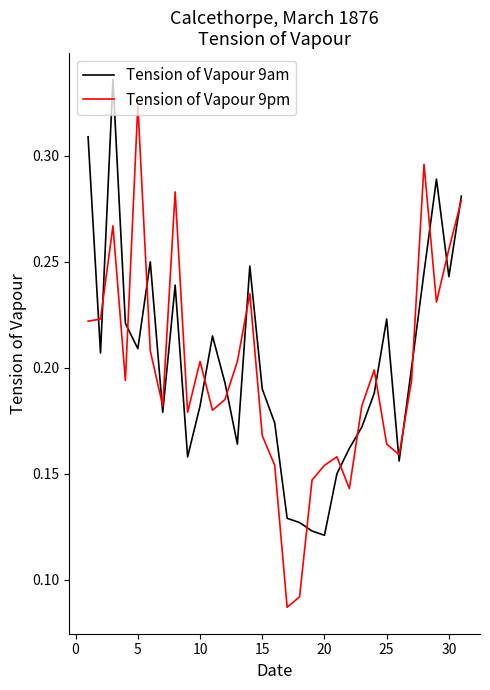

Rank the series by their maximum value, from lowest to highest.

Tension of Vapour 9pm, Tension of Vapour 9am